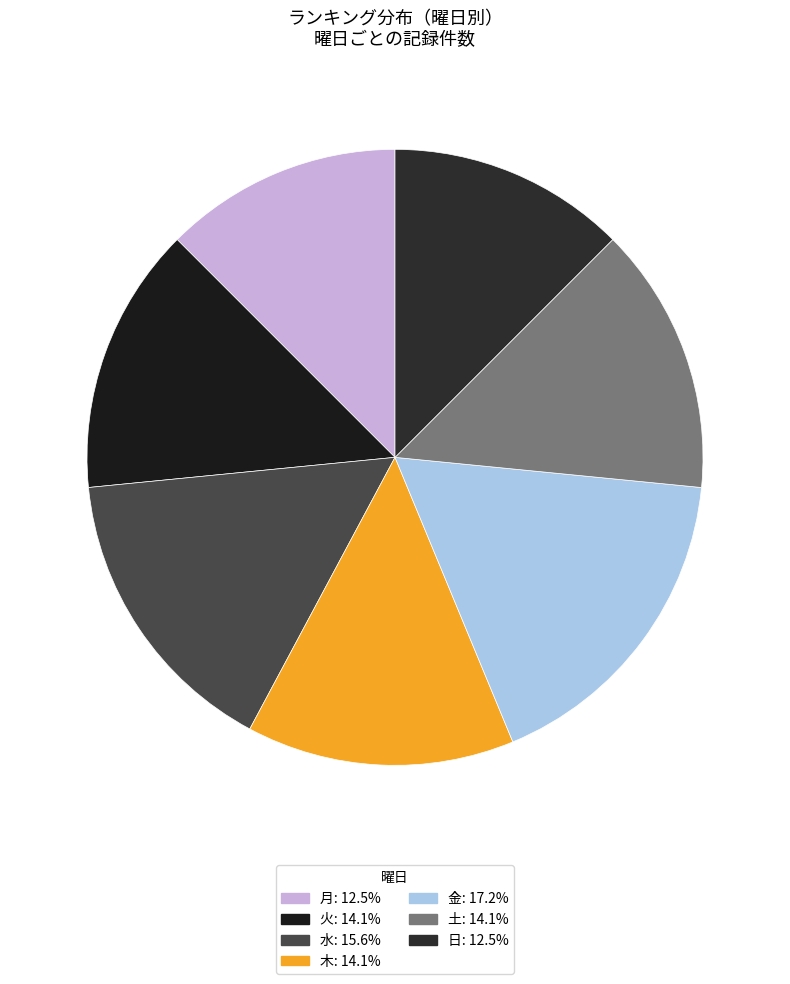

What is the total percentage of 金 and 土?

31.2%